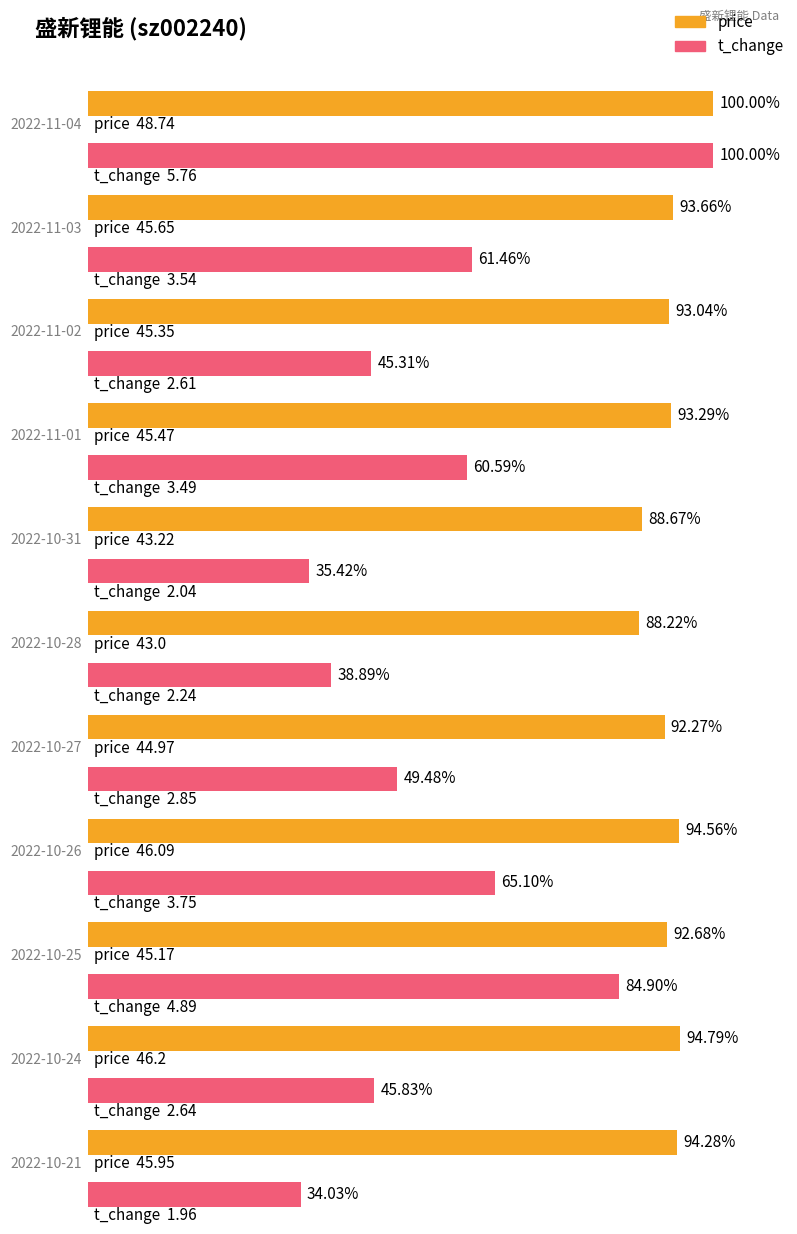

Rank the series by their average value, from highest to lowest.

price, t_change